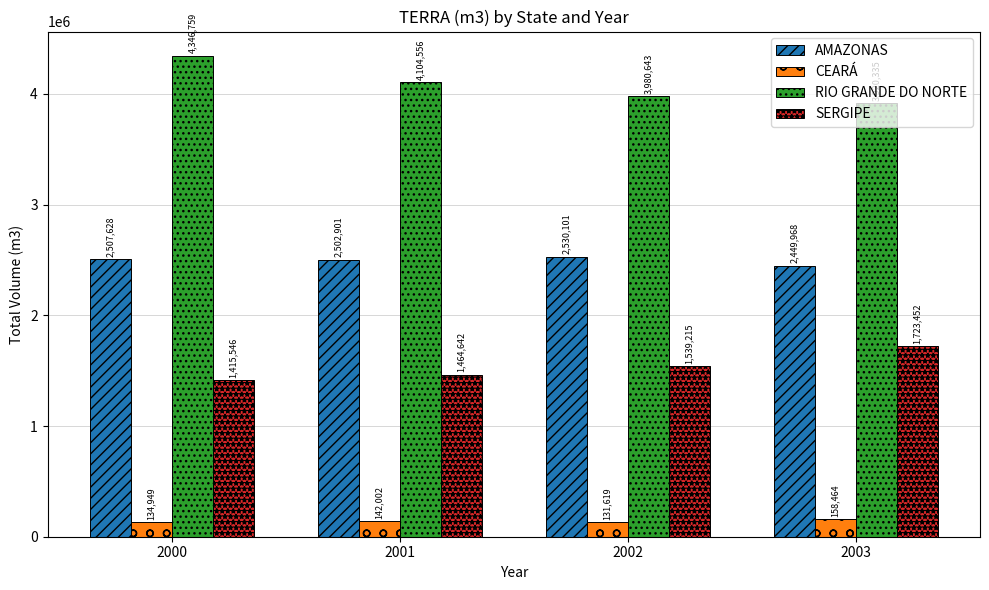

Reading left to right, list all the values displayed in this chart.

AMAZONAS: 2507628	2502901	2530101	2449968
CEARÁ: 134949	142002	131619	158464
RIO GRANDE DO NORTE: 4346759	4104556	3980643	3920335
SERGIPE: 1415546	1464642	1539215	1723452